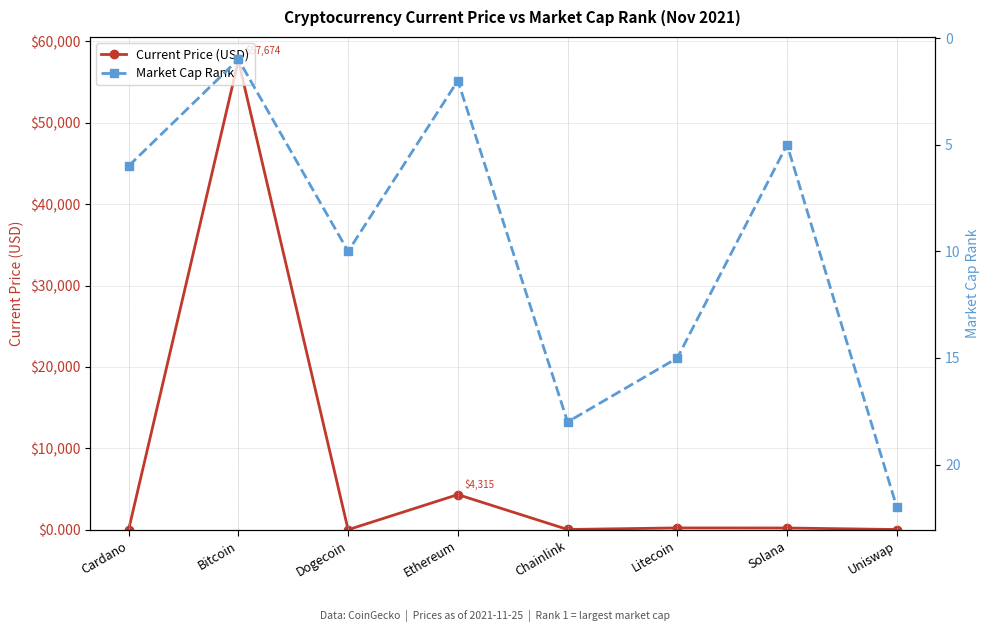

Rank the categories by Current Price (USD) value from highest to lowest.

Bitcoin, Ethereum, Litecoin, Solana, Chainlink, Uniswap, Cardano, Dogecoin